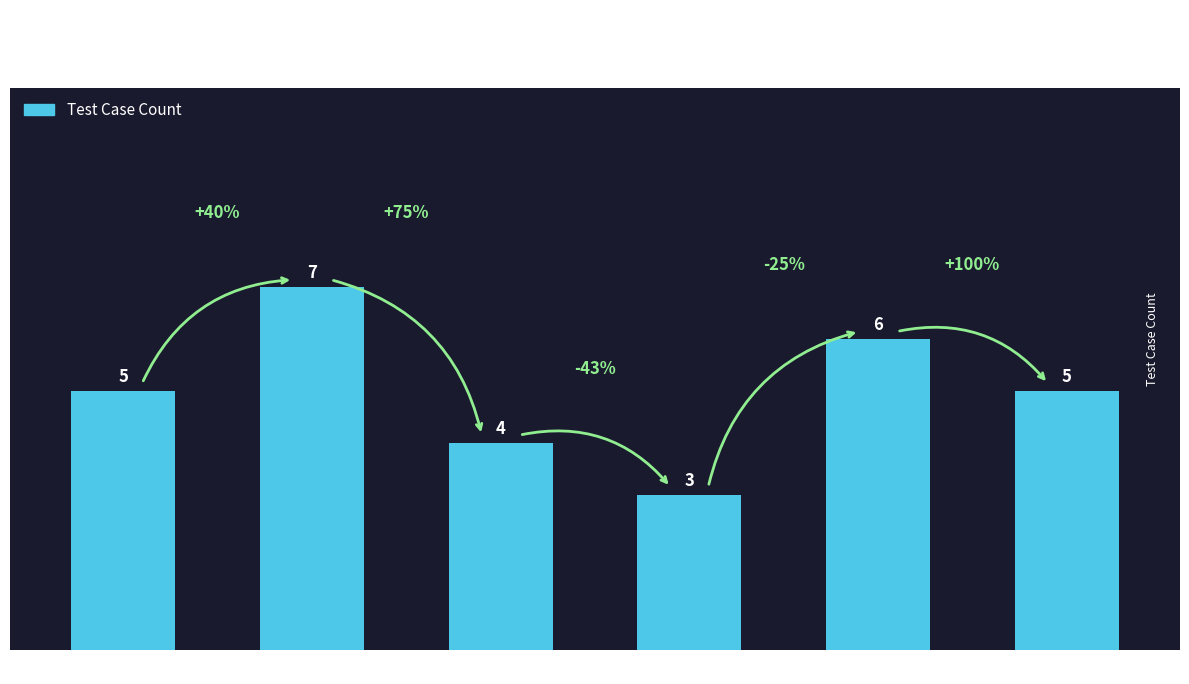

What is the sum of the values at LastName and State?

13